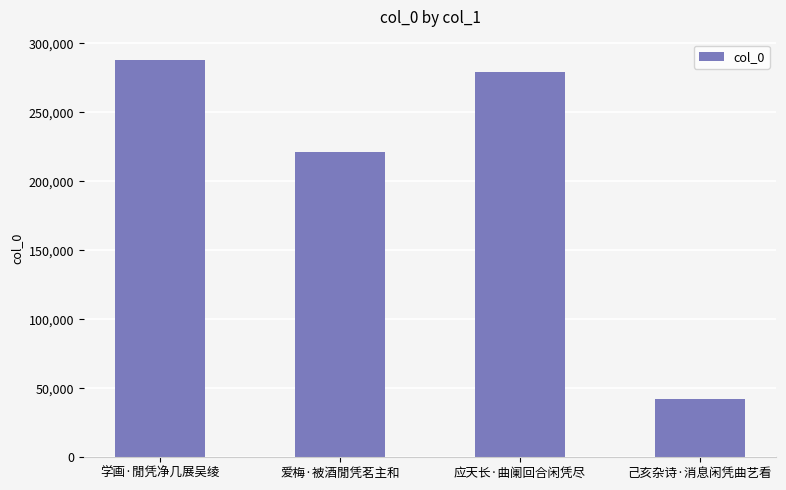

Rank the categories by value from highest to lowest.

学画·閒凭净几展吴绫, 应天长·曲阑回合闲凭尽, 爱梅·被酒閒凭茗主和, 己亥杂诗·消息闲凭曲艺看